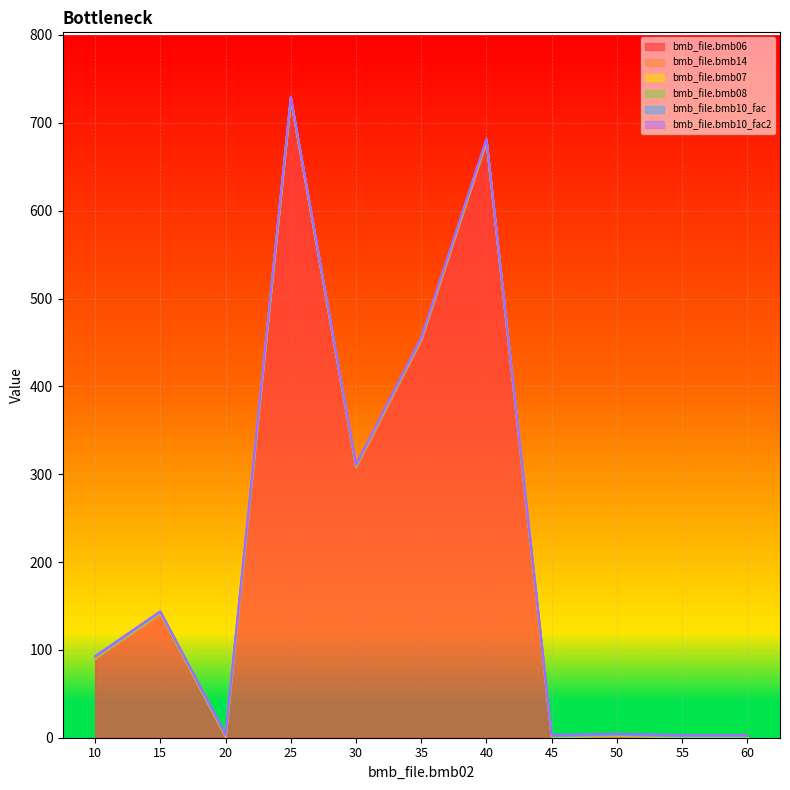

The bmb_file.bmb06 series shows 203.0 at 15. True or false?

False